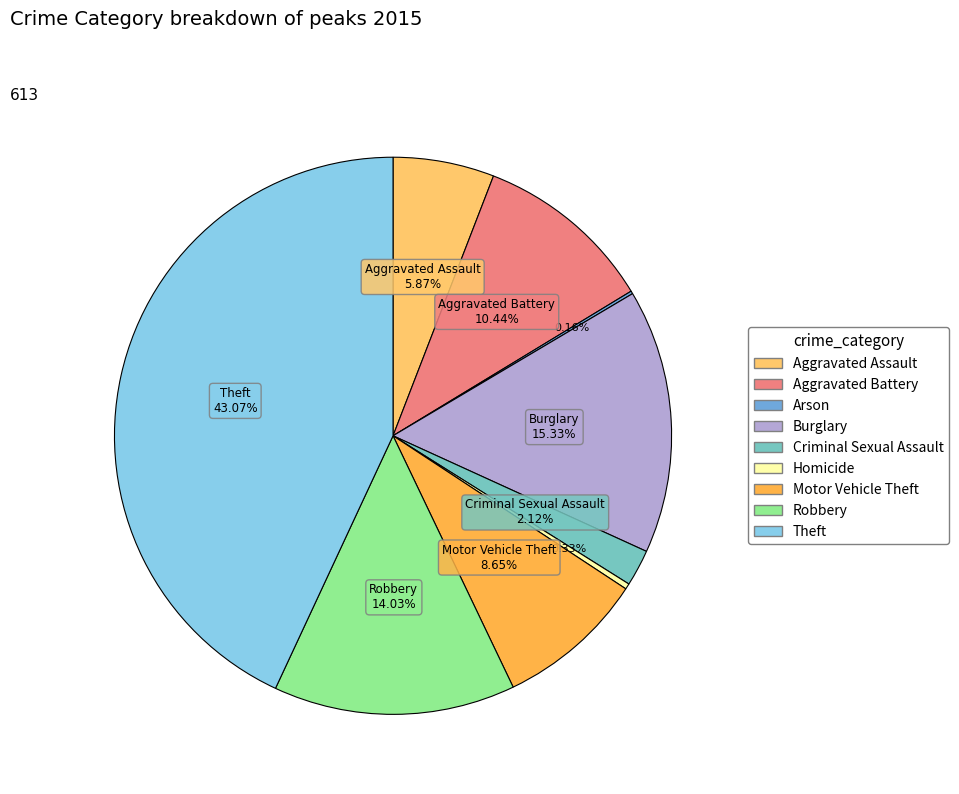

Which category has the biggest portion of the pie?

Theft